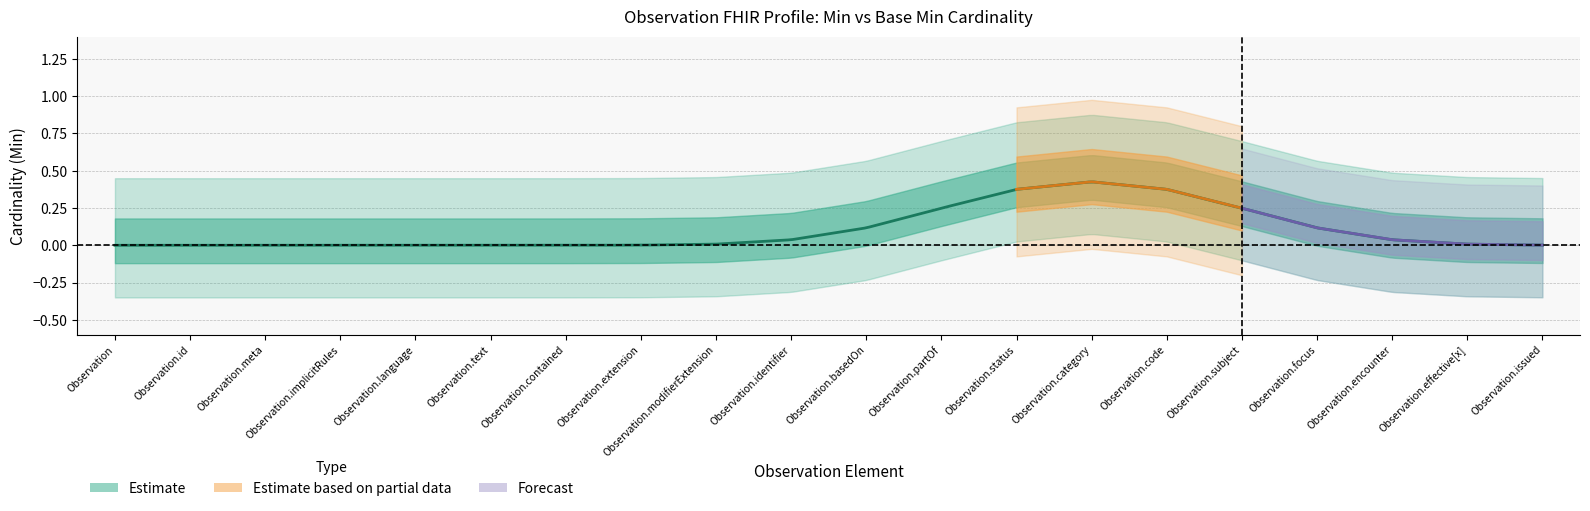

True or false: base_min has a value of 0 at 18.

True